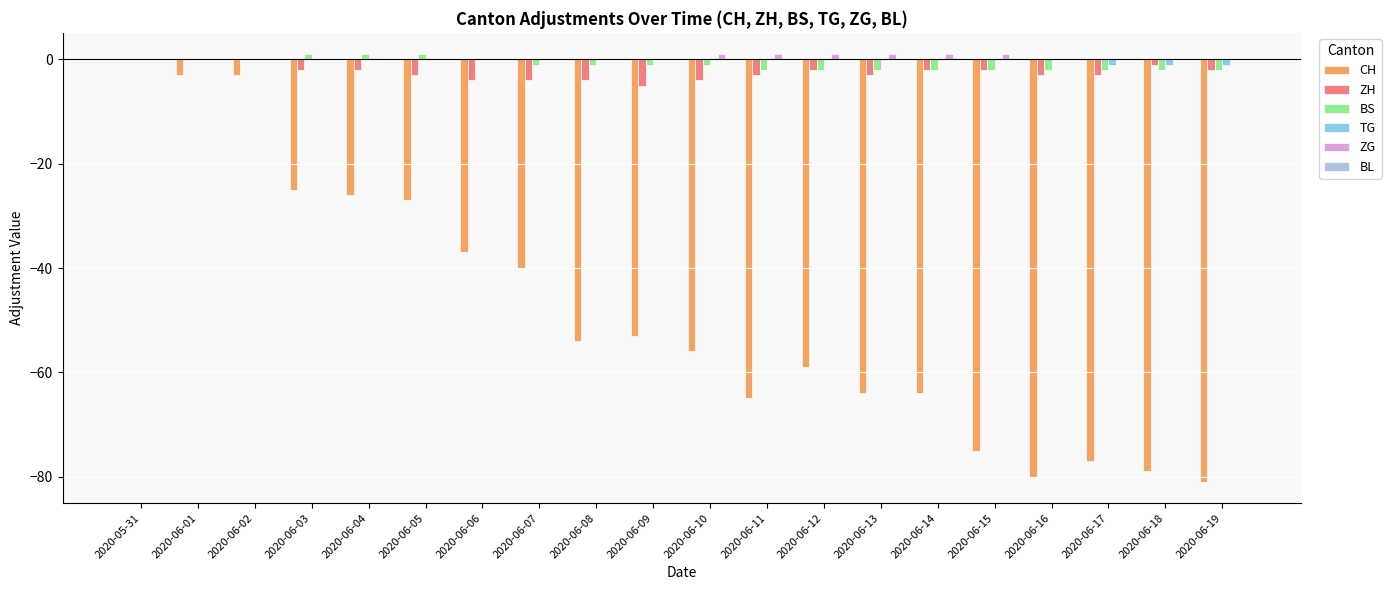

What is the sum of all BS values?

-19